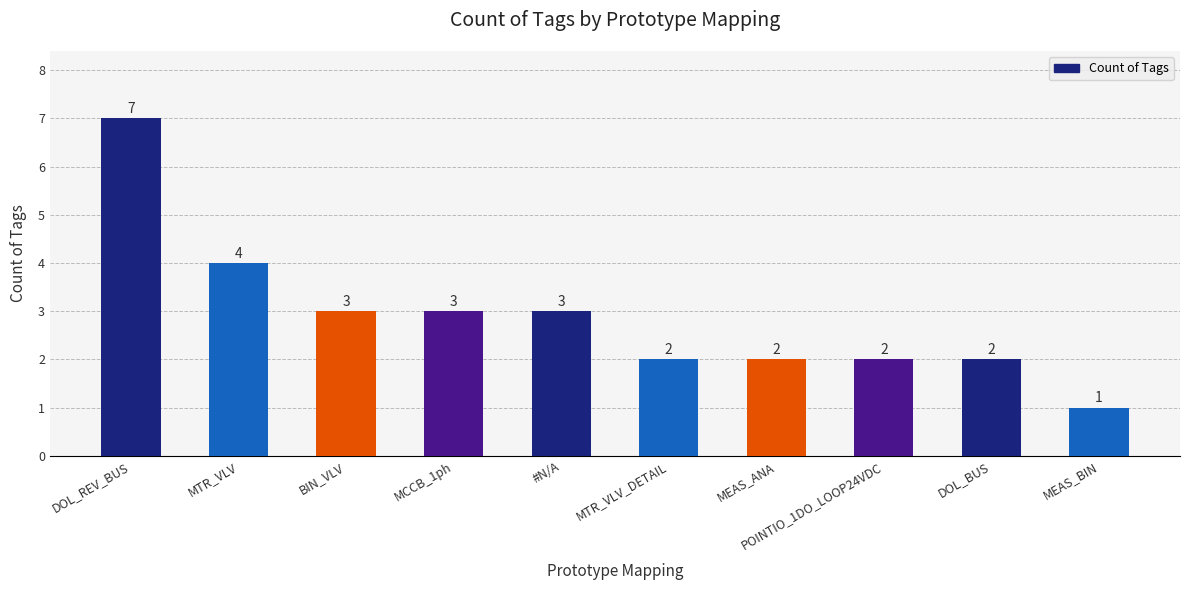

How many bars are there in total?

10